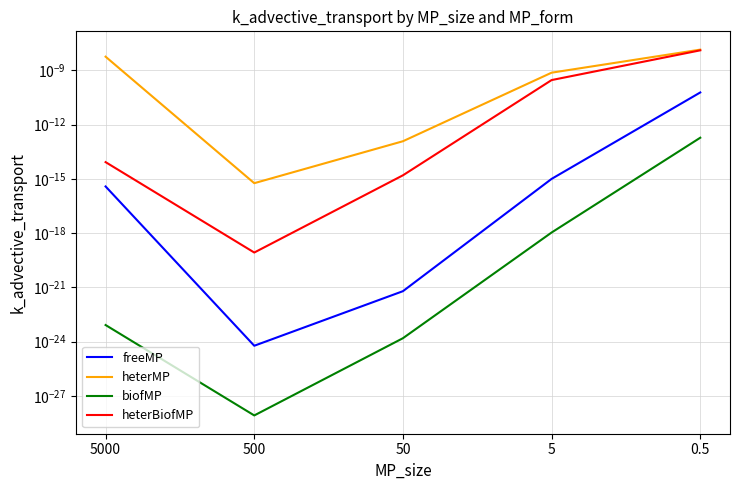

Is it true that biofMP equals 0.0 at 5000?

True